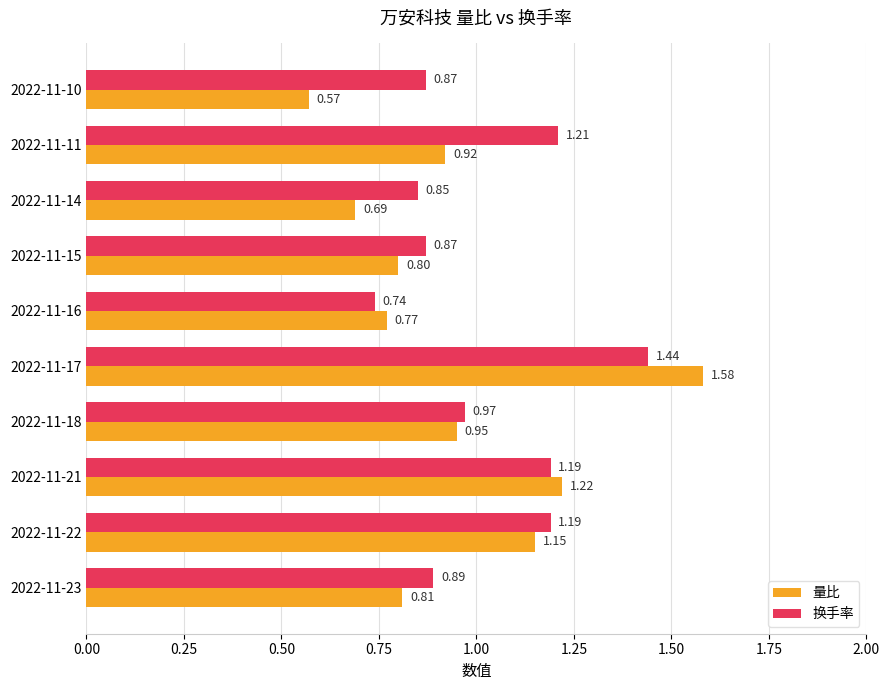

What are all the series names shown in the legend?

量比, 换手率